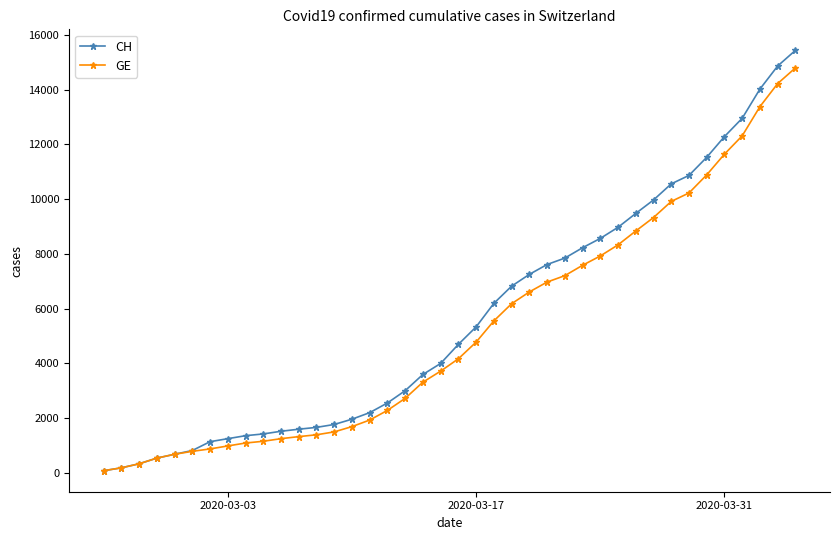

Count the number of categories in the chart.

40